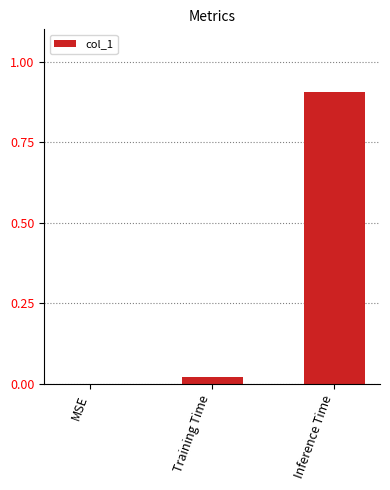

At which category does the chart reach its peak across all series?

Inference Time